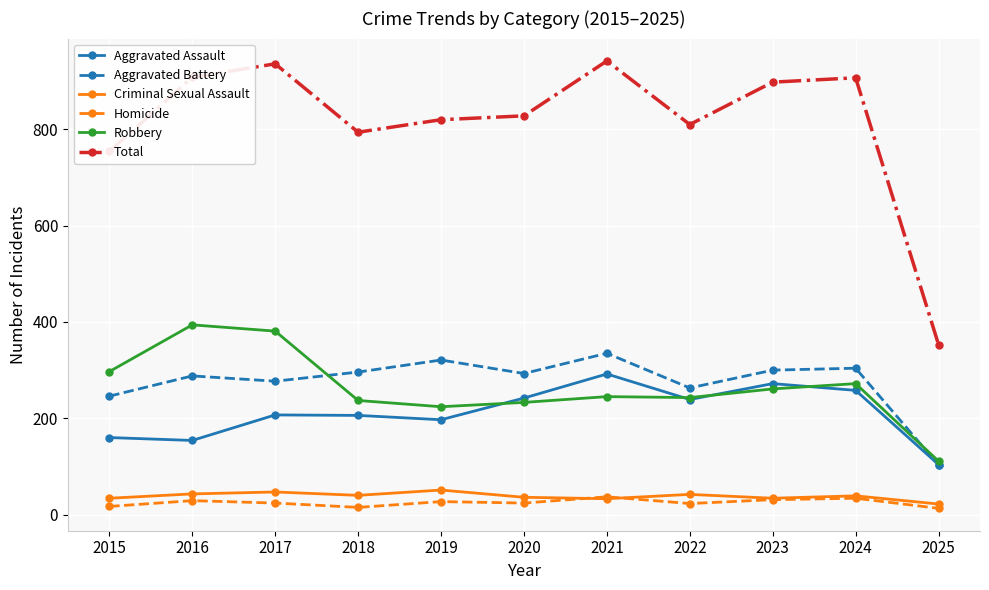

At which category does Total reach its first local peak?

2017